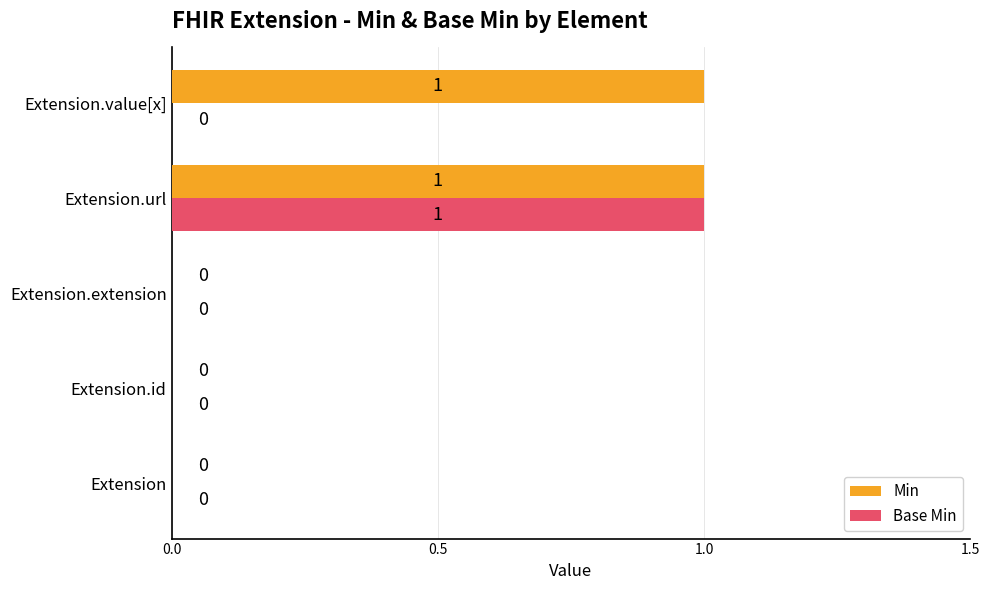

The value of Base Min at Extension is -1. True or false?

False